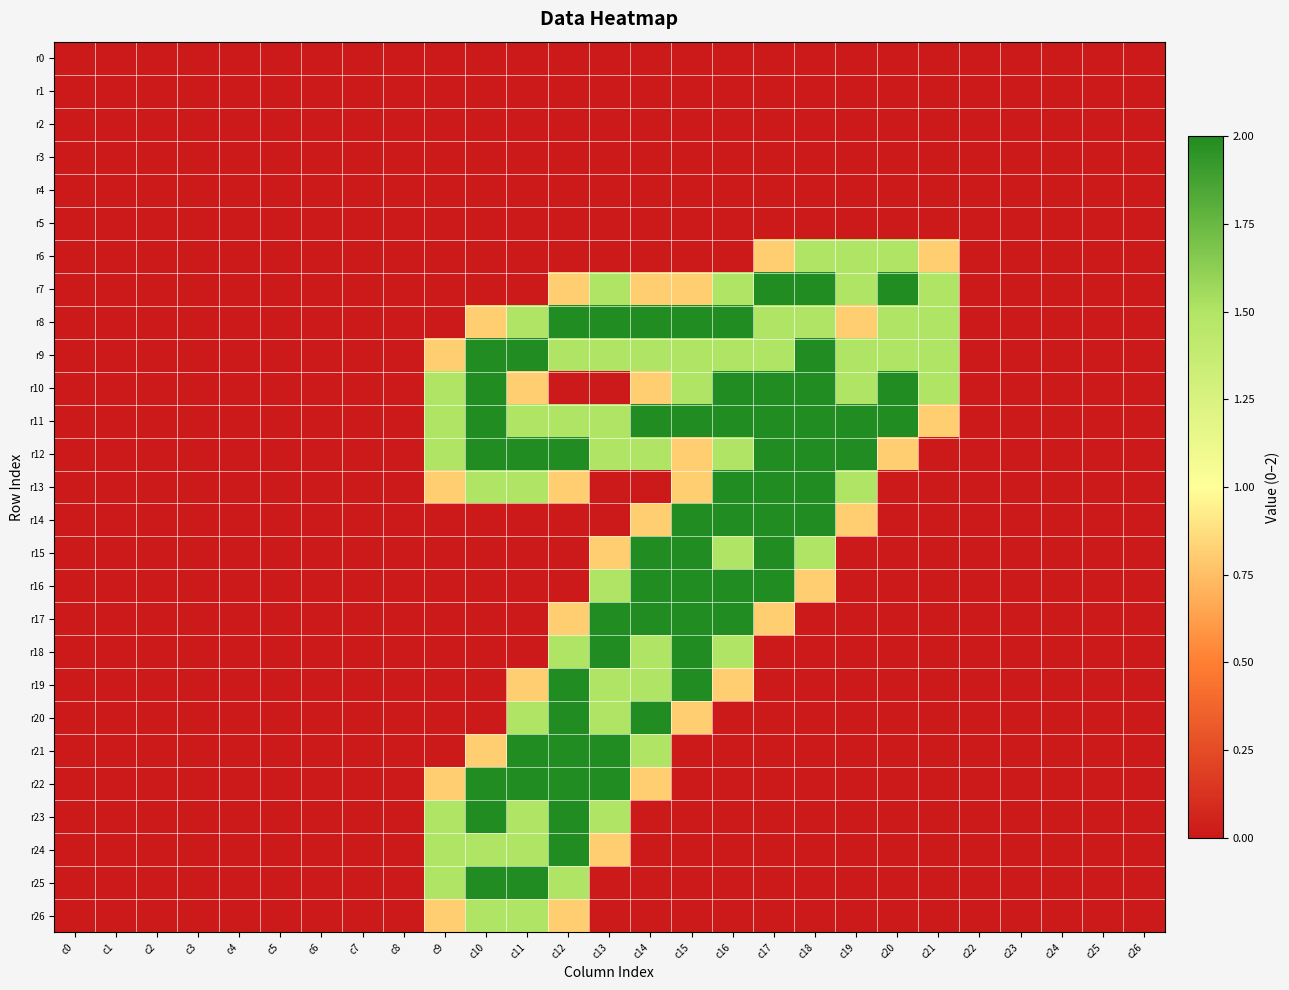

Reading right to left, extract all data points from this chart.

r0: c26=0.0	c25=0.0	c24=0.0	c23=0.0	c22=0.0	c21=0.0	c20=0.0	c19=0.0	c18=0.0	c17=0.0	c16=0.0	c15=0.0	c14=0.0	c13=0.0	c12=0.0	c11=0.0	c10=0.0	c9=0.0	c8=0.0	c7=0.0	c6=0.0	c5=0.0	c4=0.0	c3=0.0	c2=0.0	c1=0.0	c0=0.0
r1: c26=0.0	c25=0.0	c24=0.0	c23=0.0	c22=0.0	c21=0.0	c20=0.0	c19=0.0	c18=0.0	c17=0.0	c16=0.0	c15=0.0	c14=0.0	c13=0.0	c12=0.0	c11=0.0	c10=0.0	c9=0.0	c8=0.0	c7=0.0	c6=0.0	c5=0.0	c4=0.0	c3=0.0	c2=0.0	c1=0.0	c0=0.0
r2: c26=0.0	c25=0.0	c24=0.0	c23=0.0	c22=0.0	c21=0.0	c20=0.0	c19=0.0	c18=0.0	c17=0.0	c16=0.0	c15=0.0	c14=0.0	c13=0.0	c12=0.0	c11=0.0	c10=0.0	c9=0.0	c8=0.0	c7=0.0	c6=0.0	c5=0.0	c4=0.0	c3=0.0	c2=0.0	c1=0.0	c0=0.0
r3: c26=0.0	c25=0.0	c24=0.0	c23=0.0	c22=0.0	c21=0.0	c20=0.0	c19=0.0	c18=0.0	c17=0.0	c16=0.0	c15=0.0	c14=0.0	c13=0.0	c12=0.0	c11=0.0	c10=0.0	c9=0.0	c8=0.0	c7=0.0	c6=0.0	c5=0.0	c4=0.0	c3=0.0	c2=0.0	c1=0.0	c0=0.0
r4: c26=0.0	c25=0.0	c24=0.0	c23=0.0	c22=0.0	c21=0.0	c20=0.0	c19=0.0	c18=0.0	c17=0.0	c16=0.0	c15=0.0	c14=0.0	c13=0.0	c12=0.0	c11=0.0	c10=0.0	c9=0.0	c8=0.0	c7=0.0	c6=0.0	c5=0.0	c4=0.0	c3=0.0	c2=0.0	c1=0.0	c0=0.0
r5: c26=0.0	c25=0.0	c24=0.0	c23=0.0	c22=0.0	c21=0.0	c20=0.0	c19=0.0	c18=0.0	c17=0.0	c16=0.0	c15=0.0	c14=0.0	c13=0.0	c12=0.0	c11=0.0	c10=0.0	c9=0.0	c8=0.0	c7=0.0	c6=0.0	c5=0.0	c4=0.0	c3=0.0	c2=0.0	c1=0.0	c0=0.0
r6: c26=0.0	c25=0.0	c24=0.0	c23=0.0	c22=0.0	c21=0.8	c20=1.5	c19=1.5	c18=1.5	c17=0.8	c16=0.0	c15=0.0	c14=0.0	c13=0.0	c12=0.0	c11=0.0	c10=0.0	c9=0.0	c8=0.0	c7=0.0	c6=0.0	c5=0.0	c4=0.0	c3=0.0	c2=0.0	c1=0.0	c0=0.0
r7: c26=0.0	c25=0.0	c24=0.0	c23=0.0	c22=0.0	c21=1.5	c20=2.0	c19=1.5	c18=2.0	c17=2.0	c16=1.5	c15=0.8	c14=0.8	c13=1.5	c12=0.8	c11=0.0	c10=0.0	c9=0.0	c8=0.0	c7=0.0	c6=0.0	c5=0.0	c4=0.0	c3=0.0	c2=0.0	c1=0.0	c0=0.0
r8: c26=0.0	c25=0.0	c24=0.0	c23=0.0	c22=0.0	c21=1.5	c20=1.5	c19=0.8	c18=1.5	c17=1.5	c16=2.0	c15=2.0	c14=2.0	c13=2.0	c12=2.0	c11=1.5	c10=0.8	c9=0.0	c8=0.0	c7=0.0	c6=0.0	c5=0.0	c4=0.0	c3=0.0	c2=0.0	c1=0.0	c0=0.0
r9: c26=0.0	c25=0.0	c24=0.0	c23=0.0	c22=0.0	c21=1.5	c20=1.5	c19=1.5	c18=2.0	c17=1.5	c16=1.5	c15=1.5	c14=1.5	c13=1.5	c12=1.5	c11=2.0	c10=2.0	c9=0.8	c8=0.0	c7=0.0	c6=0.0	c5=0.0	c4=0.0	c3=0.0	c2=0.0	c1=0.0	c0=0.0
r10: c26=0.0	c25=0.0	c24=0.0	c23=0.0	c22=0.0	c21=1.5	c20=2.0	c19=1.5	c18=2.0	c17=2.0	c16=2.0	c15=1.5	c14=0.8	c13=0.0	c12=0.0	c11=0.8	c10=2.0	c9=1.5	c8=0.0	c7=0.0	c6=0.0	c5=0.0	c4=0.0	c3=0.0	c2=0.0	c1=0.0	c0=0.0
r11: c26=0.0	c25=0.0	c24=0.0	c23=0.0	c22=0.0	c21=0.8	c20=2.0	c19=2.0	c18=2.0	c17=2.0	c16=2.0	c15=2.0	c14=2.0	c13=1.5	c12=1.5	c11=1.5	c10=2.0	c9=1.5	c8=0.0	c7=0.0	c6=0.0	c5=0.0	c4=0.0	c3=0.0	c2=0.0	c1=0.0	c0=0.0
r12: c26=0.0	c25=0.0	c24=0.0	c23=0.0	c22=0.0	c21=0.0	c20=0.8	c19=2.0	c18=2.0	c17=2.0	c16=1.5	c15=0.8	c14=1.5	c13=1.5	c12=2.0	c11=2.0	c10=2.0	c9=1.5	c8=0.0	c7=0.0	c6=0.0	c5=0.0	c4=0.0	c3=0.0	c2=0.0	c1=0.0	c0=0.0
r13: c26=0.0	c25=0.0	c24=0.0	c23=0.0	c22=0.0	c21=0.0	c20=0.0	c19=1.5	c18=2.0	c17=2.0	c16=2.0	c15=0.8	c14=0.0	c13=0.0	c12=0.8	c11=1.5	c10=1.5	c9=0.8	c8=0.0	c7=0.0	c6=0.0	c5=0.0	c4=0.0	c3=0.0	c2=0.0	c1=0.0	c0=0.0
r14: c26=0.0	c25=0.0	c24=0.0	c23=0.0	c22=0.0	c21=0.0	c20=0.0	c19=0.8	c18=2.0	c17=2.0	c16=2.0	c15=2.0	c14=0.8	c13=0.0	c12=0.0	c11=0.0	c10=0.0	c9=0.0	c8=0.0	c7=0.0	c6=0.0	c5=0.0	c4=0.0	c3=0.0	c2=0.0	c1=0.0	c0=0.0
r15: c26=0.0	c25=0.0	c24=0.0	c23=0.0	c22=0.0	c21=0.0	c20=0.0	c19=0.0	c18=1.5	c17=2.0	c16=1.5	c15=2.0	c14=2.0	c13=0.8	c12=0.0	c11=0.0	c10=0.0	c9=0.0	c8=0.0	c7=0.0	c6=0.0	c5=0.0	c4=0.0	c3=0.0	c2=0.0	c1=0.0	c0=0.0
r16: c26=0.0	c25=0.0	c24=0.0	c23=0.0	c22=0.0	c21=0.0	c20=0.0	c19=0.0	c18=0.8	c17=2.0	c16=2.0	c15=2.0	c14=2.0	c13=1.5	c12=0.0	c11=0.0	c10=0.0	c9=0.0	c8=0.0	c7=0.0	c6=0.0	c5=0.0	c4=0.0	c3=0.0	c2=0.0	c1=0.0	c0=0.0
r17: c26=0.0	c25=0.0	c24=0.0	c23=0.0	c22=0.0	c21=0.0	c20=0.0	c19=0.0	c18=0.0	c17=0.8	c16=2.0	c15=2.0	c14=2.0	c13=2.0	c12=0.8	c11=0.0	c10=0.0	c9=0.0	c8=0.0	c7=0.0	c6=0.0	c5=0.0	c4=0.0	c3=0.0	c2=0.0	c1=0.0	c0=0.0
r18: c26=0.0	c25=0.0	c24=0.0	c23=0.0	c22=0.0	c21=0.0	c20=0.0	c19=0.0	c18=0.0	c17=0.0	c16=1.5	c15=2.0	c14=1.5	c13=2.0	c12=1.5	c11=0.0	c10=0.0	c9=0.0	c8=0.0	c7=0.0	c6=0.0	c5=0.0	c4=0.0	c3=0.0	c2=0.0	c1=0.0	c0=0.0
r19: c26=0.0	c25=0.0	c24=0.0	c23=0.0	c22=0.0	c21=0.0	c20=0.0	c19=0.0	c18=0.0	c17=0.0	c16=0.8	c15=2.0	c14=1.5	c13=1.5	c12=2.0	c11=0.8	c10=0.0	c9=0.0	c8=0.0	c7=0.0	c6=0.0	c5=0.0	c4=0.0	c3=0.0	c2=0.0	c1=0.0	c0=0.0
r20: c26=0.0	c25=0.0	c24=0.0	c23=0.0	c22=0.0	c21=0.0	c20=0.0	c19=0.0	c18=0.0	c17=0.0	c16=0.0	c15=0.8	c14=2.0	c13=1.5	c12=2.0	c11=1.5	c10=0.0	c9=0.0	c8=0.0	c7=0.0	c6=0.0	c5=0.0	c4=0.0	c3=0.0	c2=0.0	c1=0.0	c0=0.0
r21: c26=0.0	c25=0.0	c24=0.0	c23=0.0	c22=0.0	c21=0.0	c20=0.0	c19=0.0	c18=0.0	c17=0.0	c16=0.0	c15=0.0	c14=1.5	c13=2.0	c12=2.0	c11=2.0	c10=0.8	c9=0.0	c8=0.0	c7=0.0	c6=0.0	c5=0.0	c4=0.0	c3=0.0	c2=0.0	c1=0.0	c0=0.0
r22: c26=0.0	c25=0.0	c24=0.0	c23=0.0	c22=0.0	c21=0.0	c20=0.0	c19=0.0	c18=0.0	c17=0.0	c16=0.0	c15=0.0	c14=0.8	c13=2.0	c12=2.0	c11=2.0	c10=2.0	c9=0.8	c8=0.0	c7=0.0	c6=0.0	c5=0.0	c4=0.0	c3=0.0	c2=0.0	c1=0.0	c0=0.0
r23: c26=0.0	c25=0.0	c24=0.0	c23=0.0	c22=0.0	c21=0.0	c20=0.0	c19=0.0	c18=0.0	c17=0.0	c16=0.0	c15=0.0	c14=0.0	c13=1.5	c12=2.0	c11=1.5	c10=2.0	c9=1.5	c8=0.0	c7=0.0	c6=0.0	c5=0.0	c4=0.0	c3=0.0	c2=0.0	c1=0.0	c0=0.0
r24: c26=0.0	c25=0.0	c24=0.0	c23=0.0	c22=0.0	c21=0.0	c20=0.0	c19=0.0	c18=0.0	c17=0.0	c16=0.0	c15=0.0	c14=0.0	c13=0.8	c12=2.0	c11=1.5	c10=1.5	c9=1.5	c8=0.0	c7=0.0	c6=0.0	c5=0.0	c4=0.0	c3=0.0	c2=0.0	c1=0.0	c0=0.0
r25: c26=0.0	c25=0.0	c24=0.0	c23=0.0	c22=0.0	c21=0.0	c20=0.0	c19=0.0	c18=0.0	c17=0.0	c16=0.0	c15=0.0	c14=0.0	c13=0.0	c12=1.5	c11=2.0	c10=2.0	c9=1.5	c8=0.0	c7=0.0	c6=0.0	c5=0.0	c4=0.0	c3=0.0	c2=0.0	c1=0.0	c0=0.0
r26: c26=0.0	c25=0.0	c24=0.0	c23=0.0	c22=0.0	c21=0.0	c20=0.0	c19=0.0	c18=0.0	c17=0.0	c16=0.0	c15=0.0	c14=0.0	c13=0.0	c12=0.8	c11=1.5	c10=1.5	c9=0.8	c8=0.0	c7=0.0	c6=0.0	c5=0.0	c4=0.0	c3=0.0	c2=0.0	c1=0.0	c0=0.0